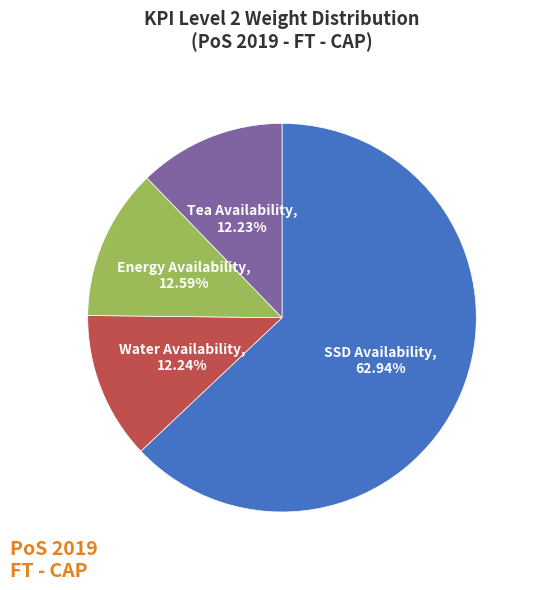

Is there any slice that represents more than half of the pie?

Yes